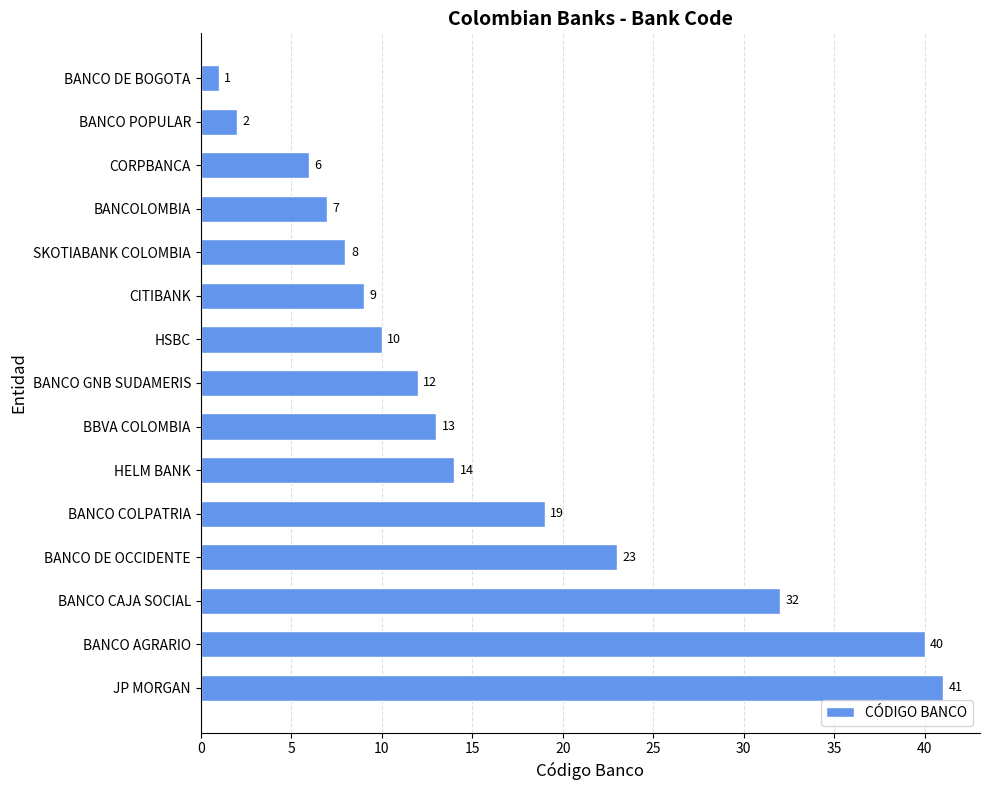

Reading top to bottom, list all the values displayed in this chart.

BANCO DE BOGOTA=1	BANCO POPULAR=2	CORPBANCA=6	BANCOLOMBIA=7	SKOTIABANK COLOMBIA=8	CITIBANK=9	HSBC=10	BANCO GNB SUDAMERIS=12	BBVA COLOMBIA=13	HELM BANK=14	BANCO COLPATRIA=19	BANCO DE OCCIDENTE=23	BANCO CAJA SOCIAL=32	BANCO AGRARIO=40	JP MORGAN=41